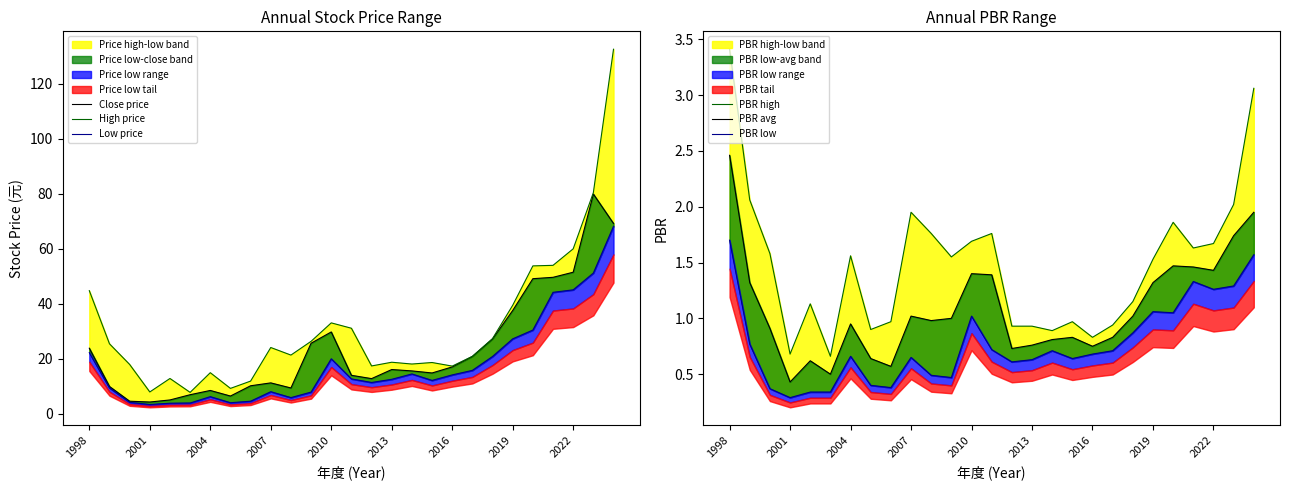

Rank the series by their maximum value, from highest to lowest.

High price, Close price, Low price, PBR high, PBR avg, PBR low